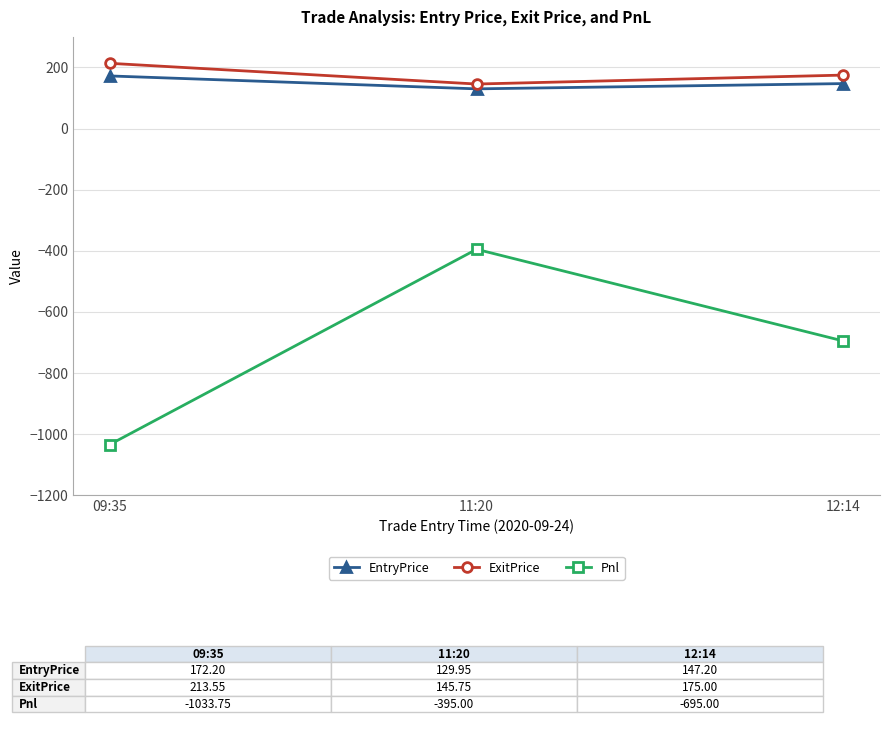

At which label does ExitPrice reach its minimum?

11:20